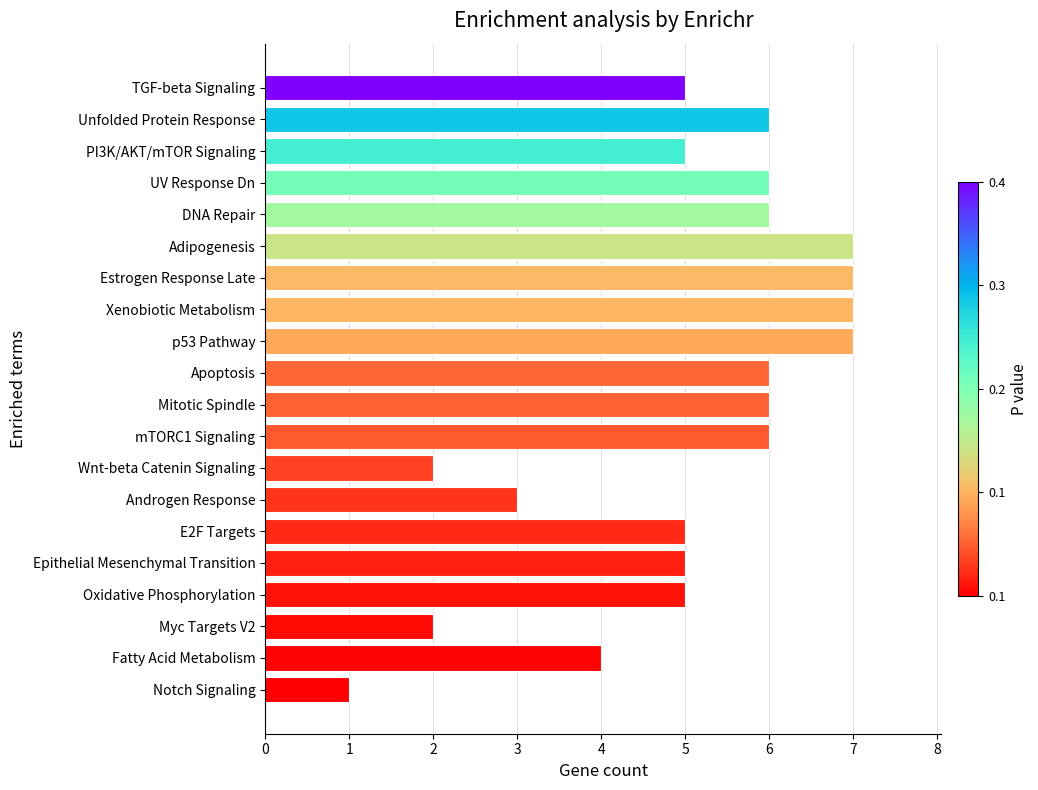

What is the smallest value displayed?

1